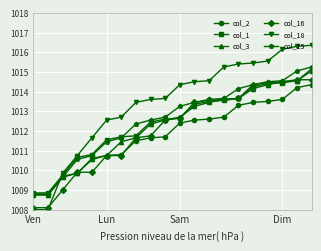

Which series has the widest spread of values?

col_18